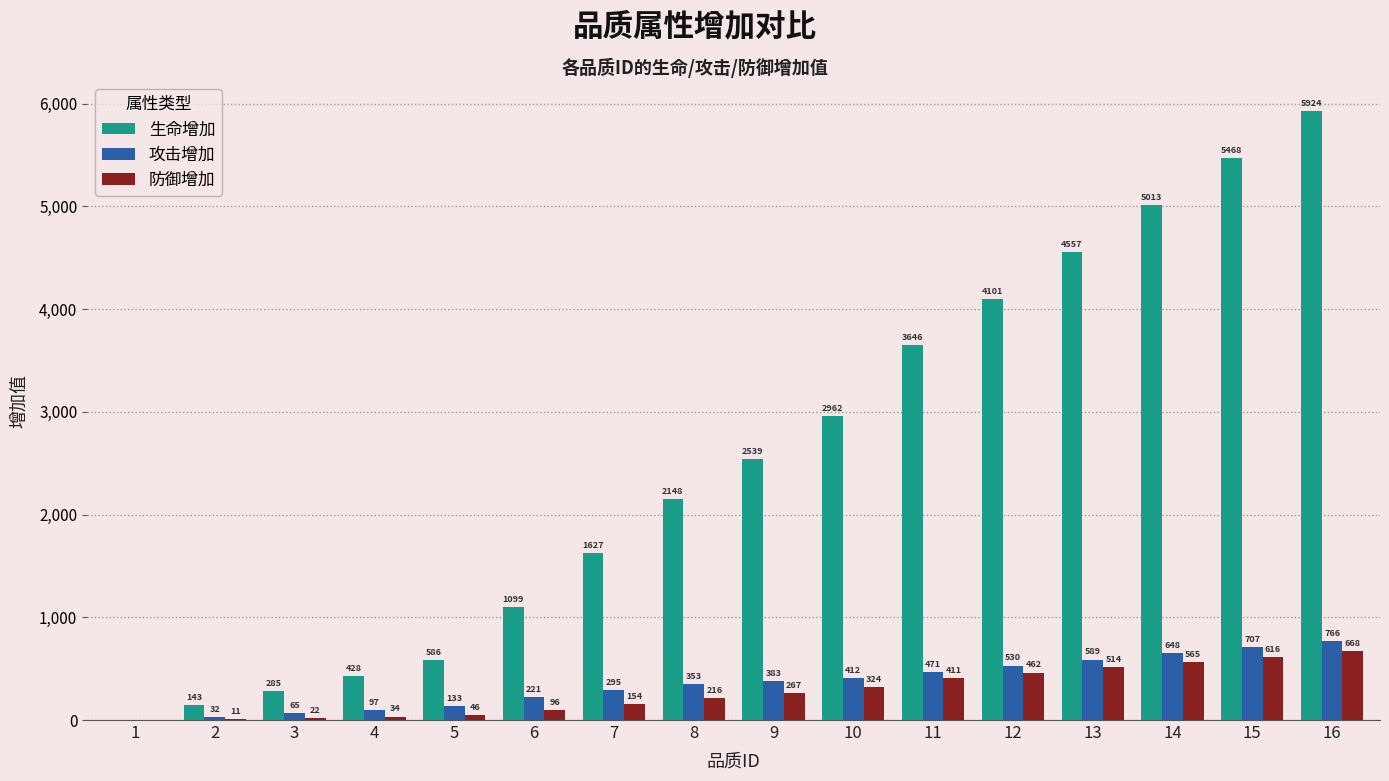

How many series are shown in this chart?

3